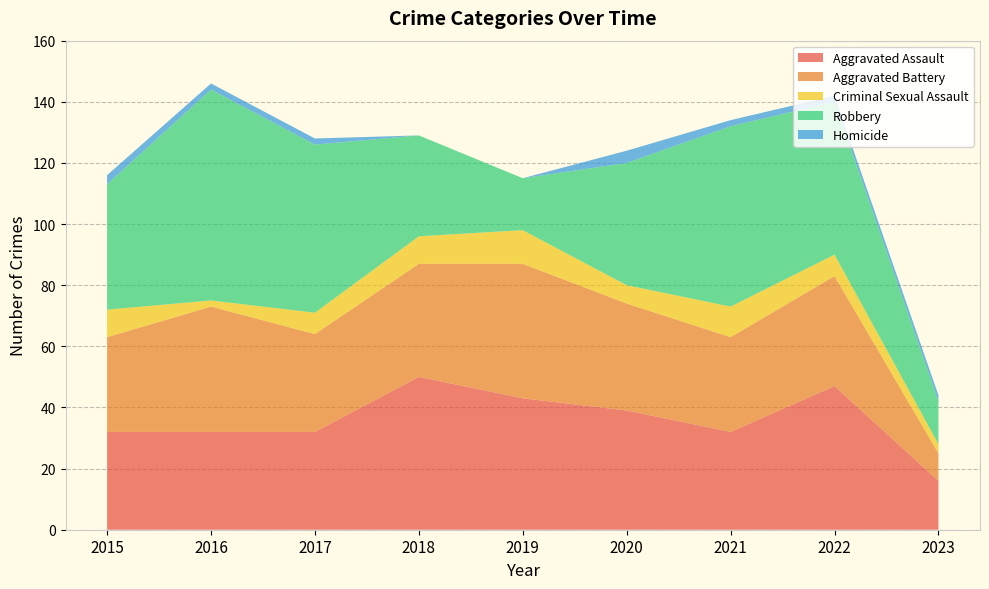

Reading right to left, extract all data points from this chart.

Aggravated Assault: 16	47	32	39	43	50	32	32	32
Aggravated Battery: 9	36	31	35	44	37	32	41	31
Criminal Sexual Assault: 3	7	10	6	11	9	7	2	9
Robbery: 14	50	59	40	17	33	55	69	41
Homicide: 2	2	2	4	0	0	2	2	3